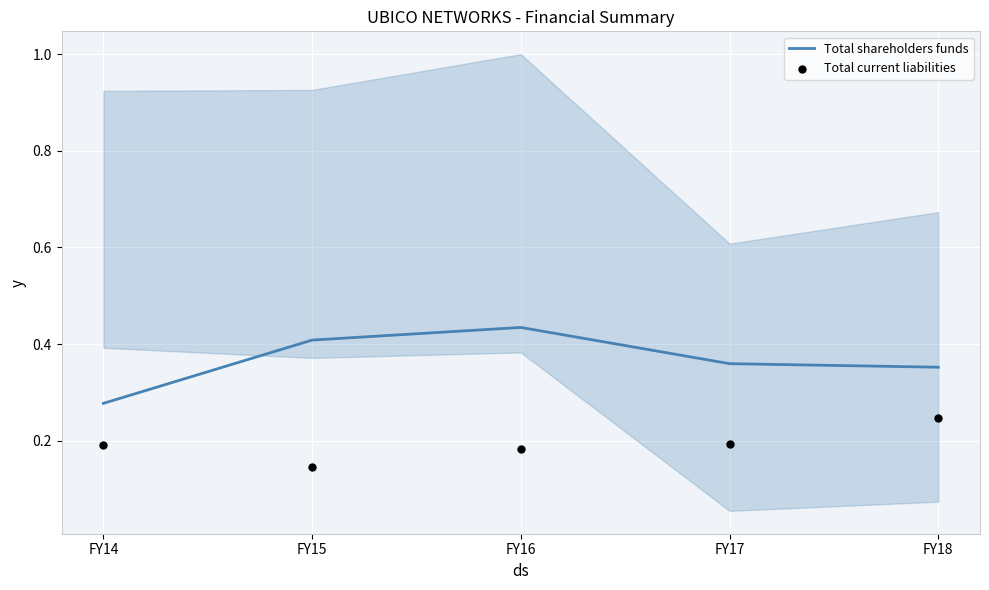

Which series reaches the maximum Y coordinate?

Total shareholders funds